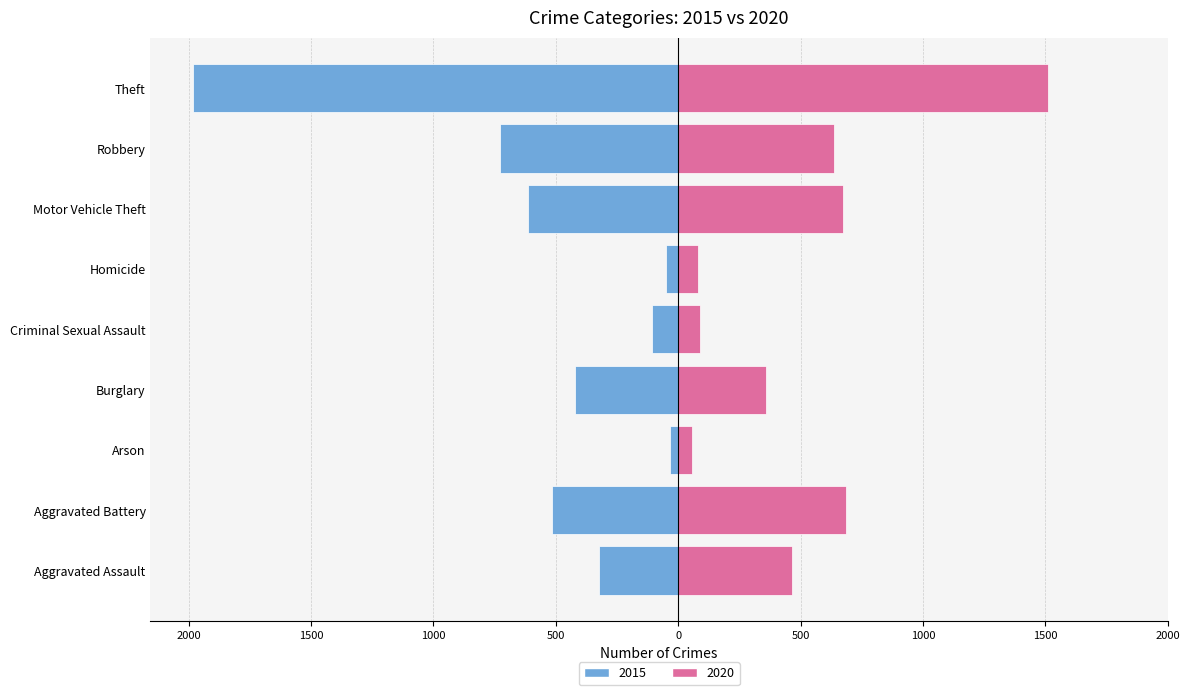

How many bars are there in each group?

2